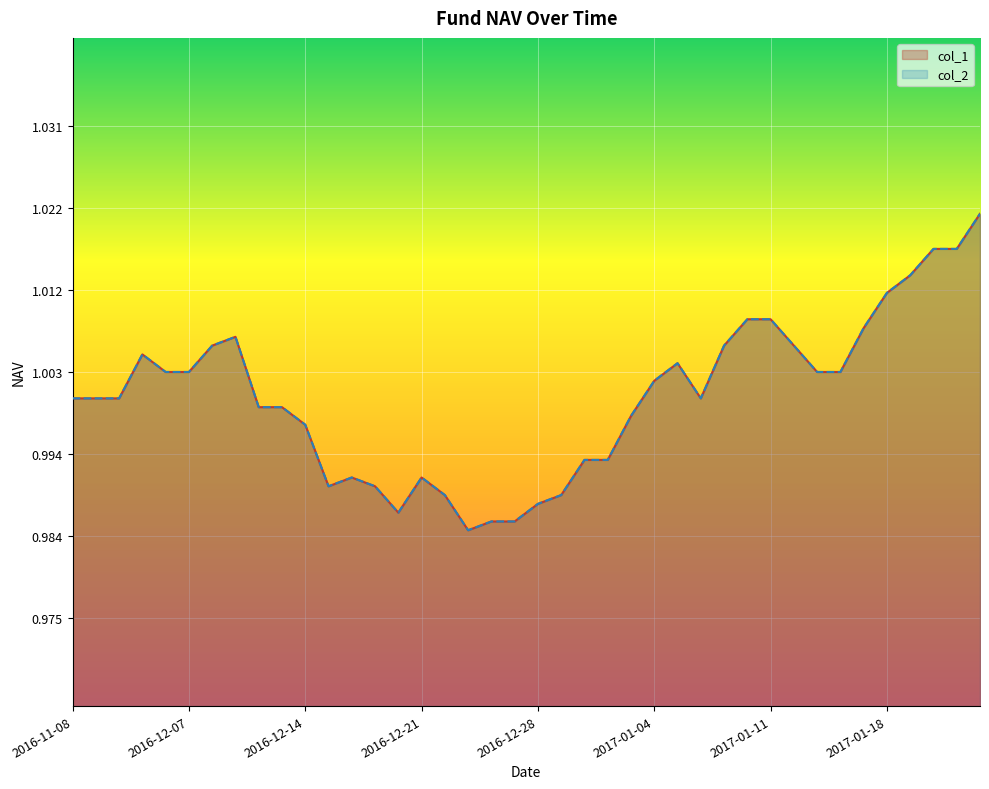

Reading right to left, what are all the values shown in this chart?

col_1: 1.0	1.0	1.0	1.0	1.0	1.0	1.0	1.0	1.0	1.0	1.0	1.0	1.0	1.0	1.0	1.0	1.0	1.0	1.0	1.0	1.0	1.0	1.0	1.0	1.0	1.0	1.0	1.0	1.0	1.0	1.0	1.0	1.0	1.0	1.0	1.0	1.0	1.0	1.0	1.0
col_2: 1.0	1.0	1.0	1.0	1.0	1.0	1.0	1.0	1.0	1.0	1.0	1.0	1.0	1.0	1.0	1.0	1.0	1.0	1.0	1.0	1.0	1.0	1.0	1.0	1.0	1.0	1.0	1.0	1.0	1.0	1.0	1.0	1.0	1.0	1.0	1.0	1.0	1.0	1.0	1.0